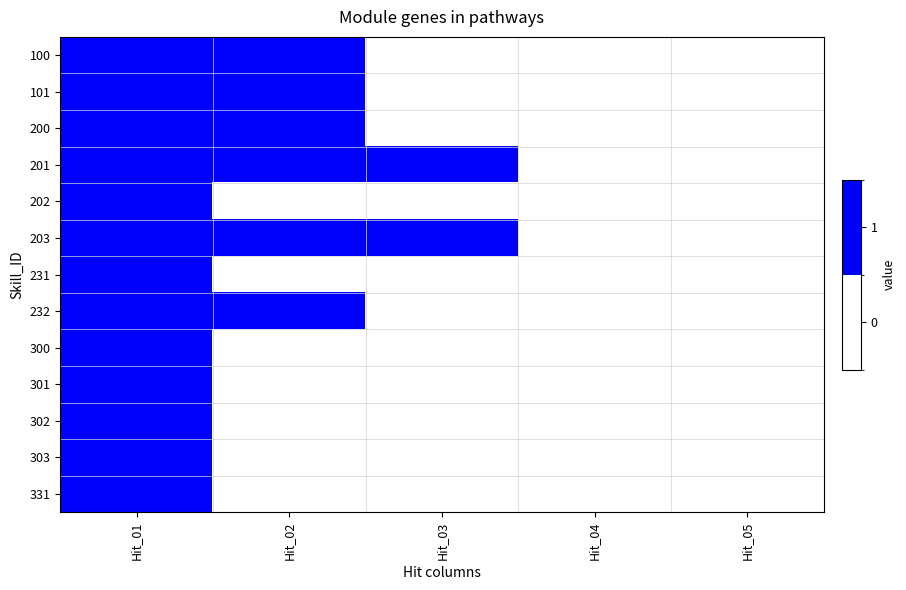

Reading left to right, transcribe all the data shown in this chart.

100: Hit_01=1	Hit_02=1	Hit_03=0	Hit_04=0	Hit_05=0
101: Hit_01=1	Hit_02=1	Hit_03=0	Hit_04=0	Hit_05=0
200: Hit_01=1	Hit_02=1	Hit_03=0	Hit_04=0	Hit_05=0
201: Hit_01=1	Hit_02=1	Hit_03=1	Hit_04=0	Hit_05=0
202: Hit_01=1	Hit_02=0	Hit_03=0	Hit_04=0	Hit_05=0
203: Hit_01=1	Hit_02=1	Hit_03=1	Hit_04=0	Hit_05=0
231: Hit_01=1	Hit_02=0	Hit_03=0	Hit_04=0	Hit_05=0
232: Hit_01=1	Hit_02=1	Hit_03=0	Hit_04=0	Hit_05=0
300: Hit_01=1	Hit_02=0	Hit_03=0	Hit_04=0	Hit_05=0
301: Hit_01=1	Hit_02=0	Hit_03=0	Hit_04=0	Hit_05=0
302: Hit_01=1	Hit_02=0	Hit_03=0	Hit_04=0	Hit_05=0
303: Hit_01=1	Hit_02=0	Hit_03=0	Hit_04=0	Hit_05=0
331: Hit_01=1	Hit_02=0	Hit_03=0	Hit_04=0	Hit_05=0